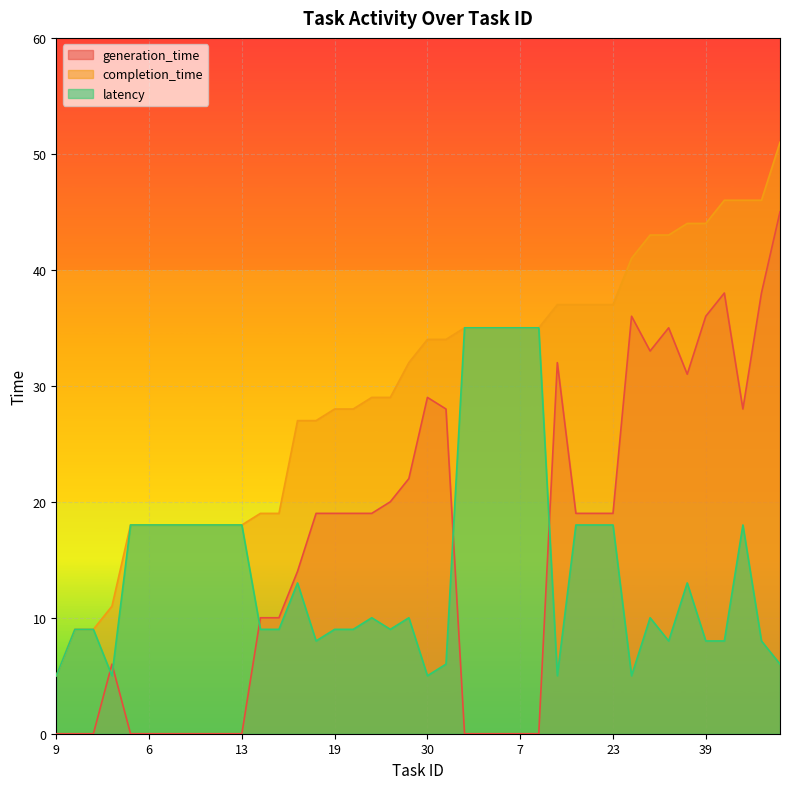

The latency series shows 35 at 1. True or false?

True